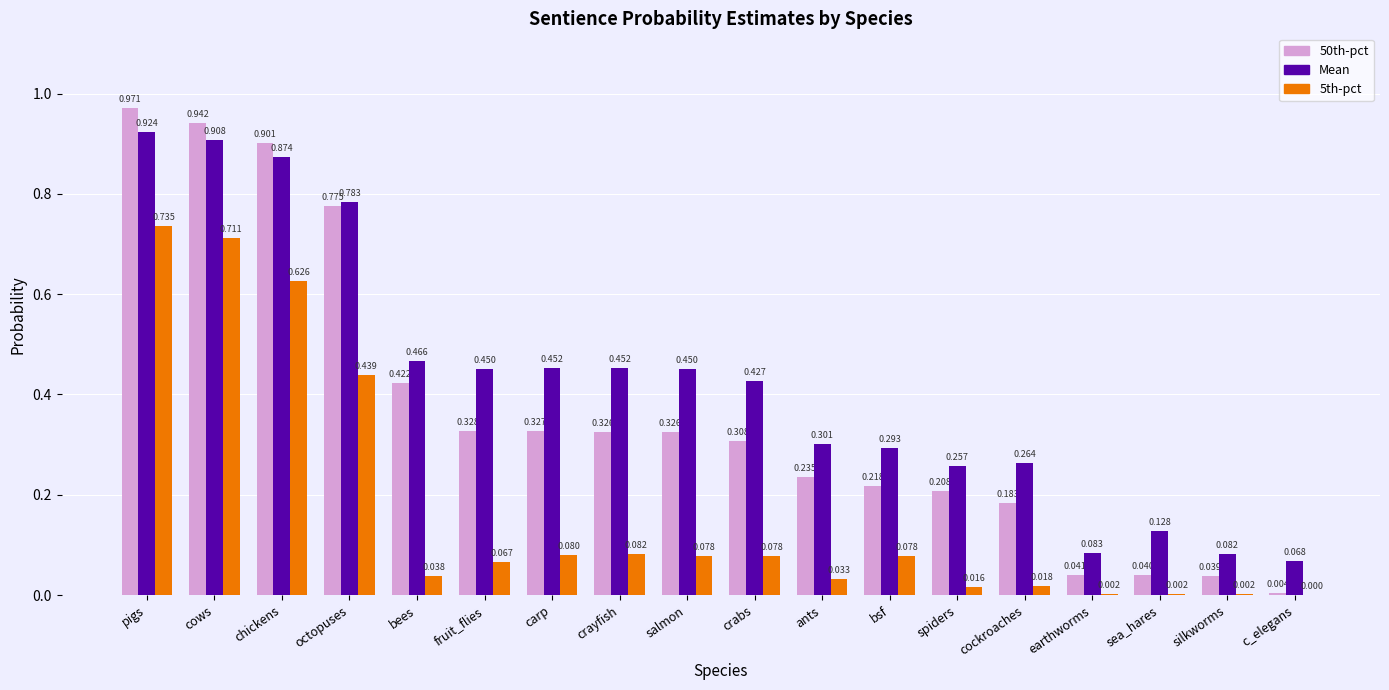

Which series has the largest range (max minus min)?

50th-pct